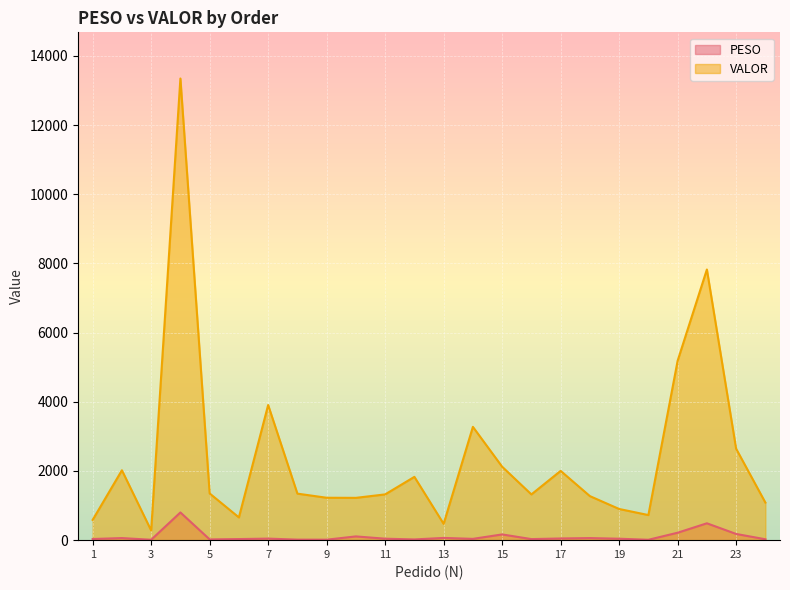

How many interior local valleys does the VALOR series have?

6